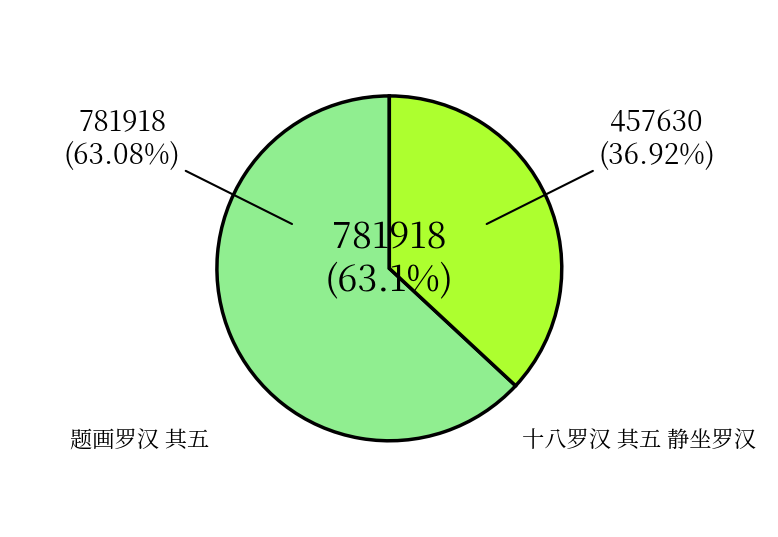

To the nearest percent, what is the difference between the largest and smallest slice percentages?

26%